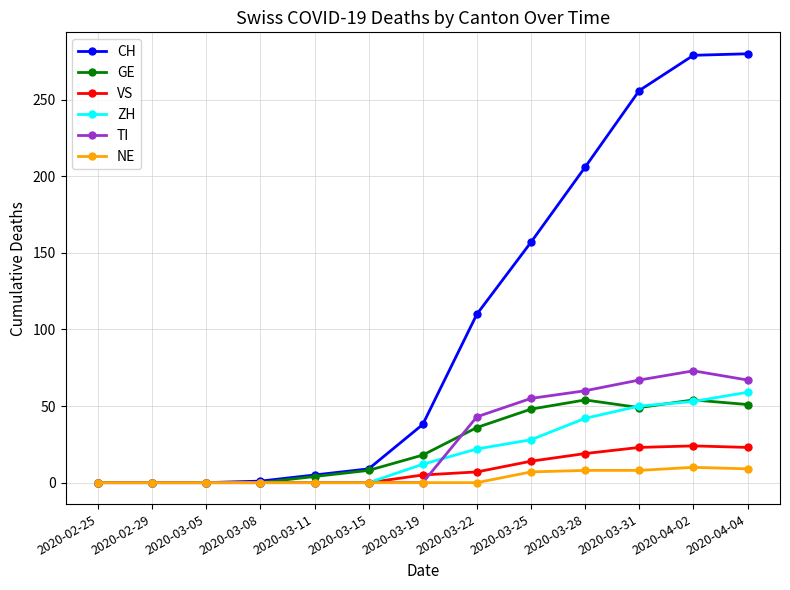

How many lines are shown in the chart?

6